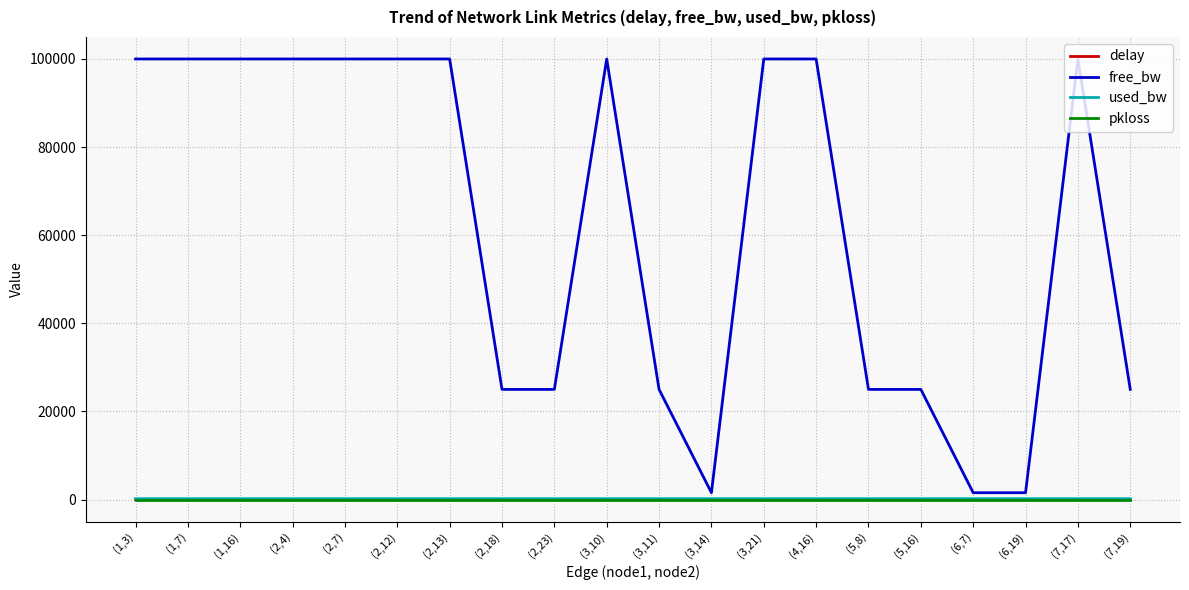

Which series has the largest range (max minus min)?

free_bw